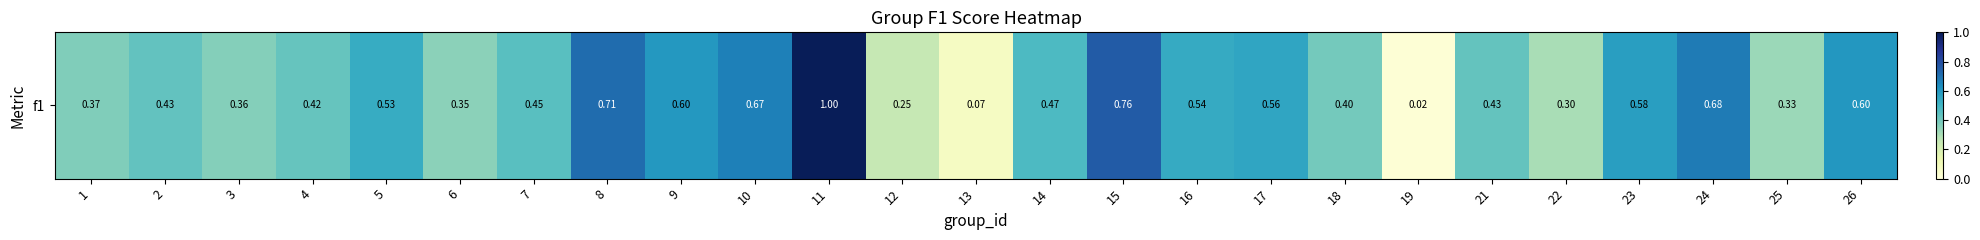

What is the change in value from 12 to 18?

+0.1